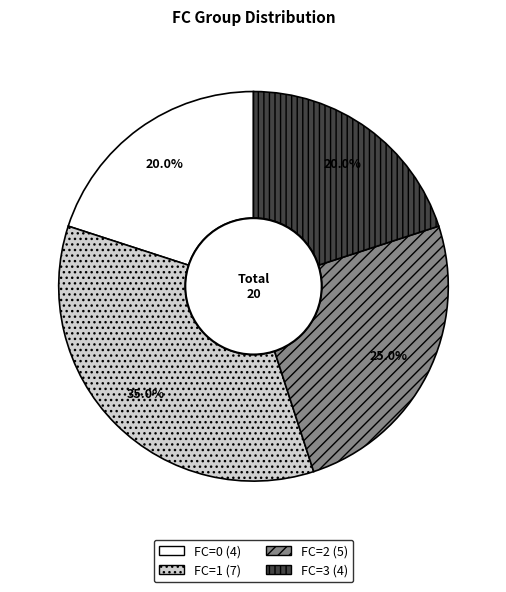

Is there a majority slice in this chart?

No